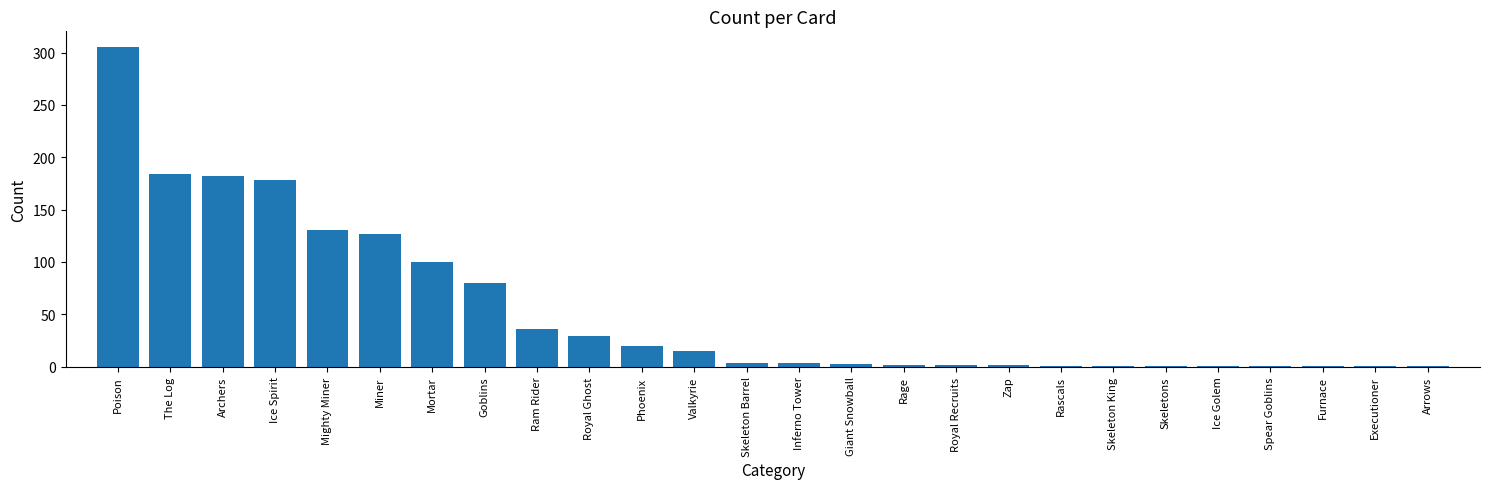

At which label is the value closest to 153?

Mighty Miner